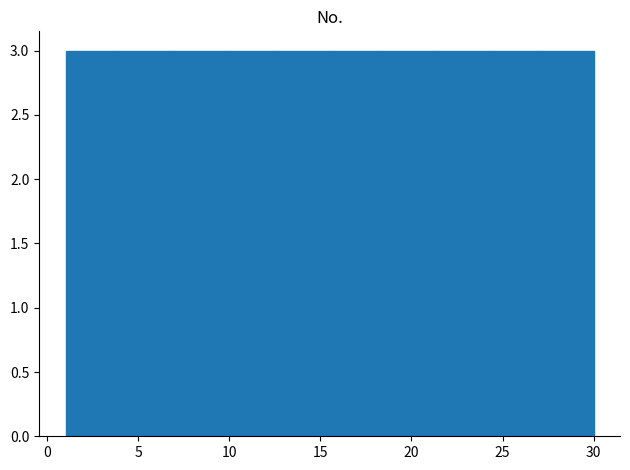

Reading left to right, transcribe this chart: for each bar, give the range it covers on the x-axis and its height. Neither the bar edges nor the heights are printed on the chart, so give them approximately, as read against the axes.

1.0 to 3.9: 3
3.9 to 6.8: 3
6.8 to 9.7: 3
9.7 to 12.6: 3
12.6 to 15.5: 3
15.5 to 18.4: 3
18.4 to 21.3: 3
21.3 to 24.2: 3
24.2 to 27.1: 3
27.1 to 30.0: 3